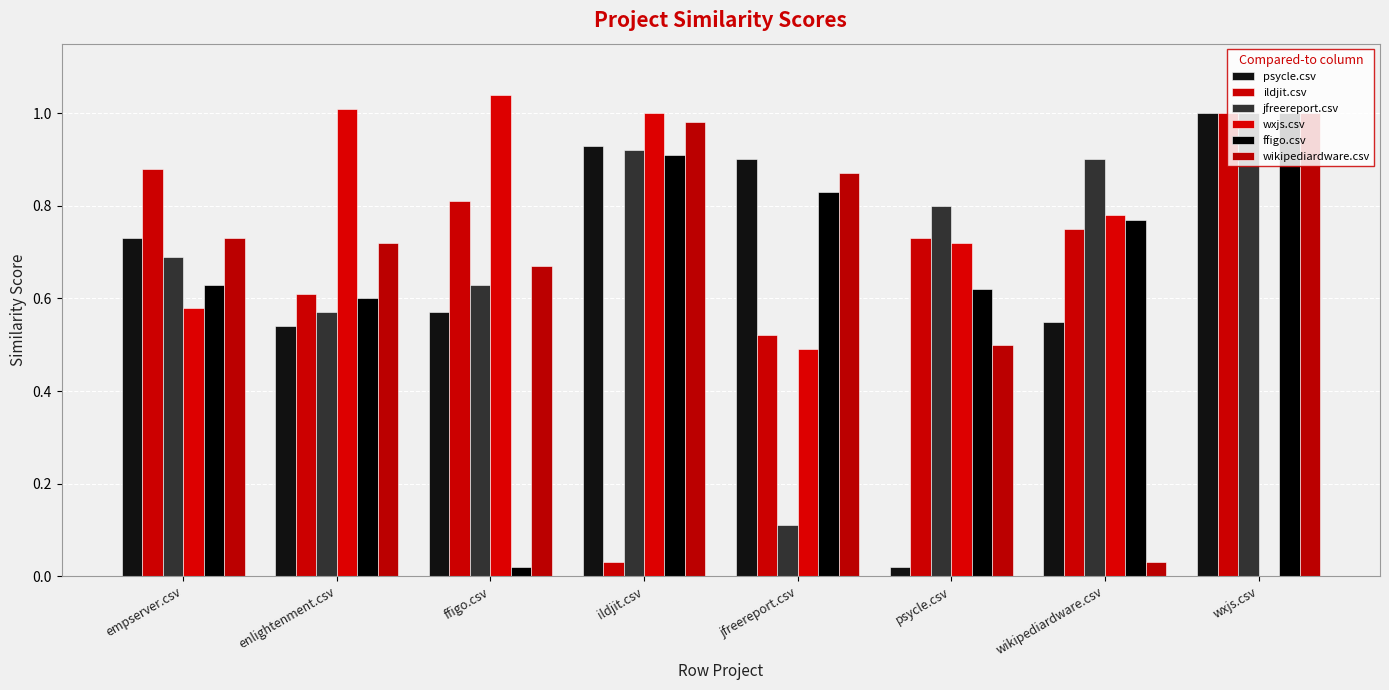

What is the spread (max minus min) of values at enlightenment.csv?

0.5